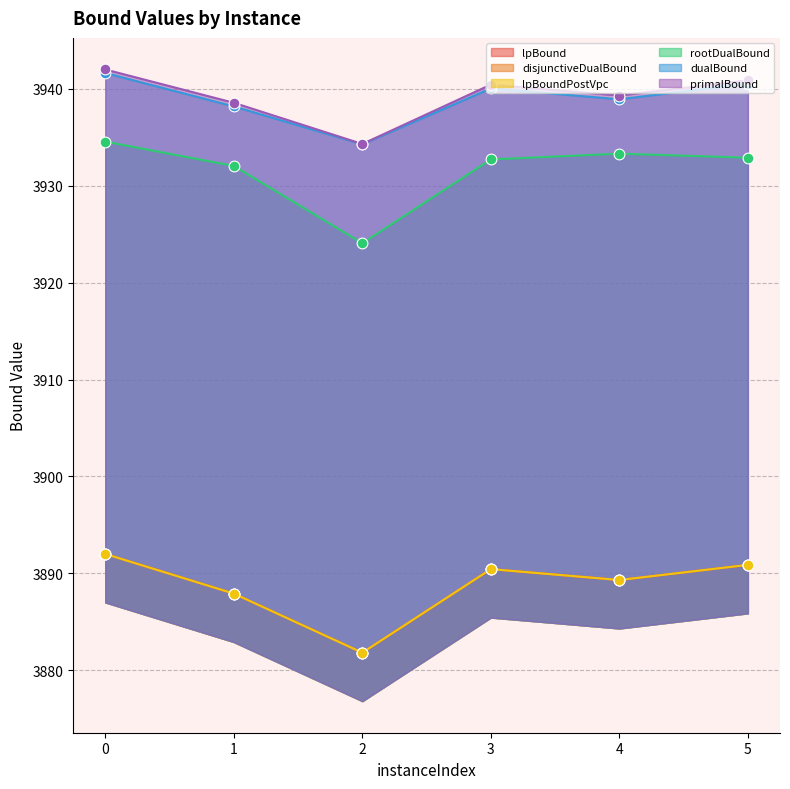

Which series contains the highest Y value?

primalBound